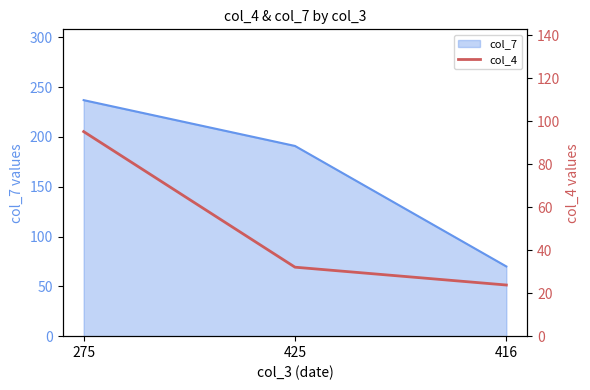

What is the label of the 1st point from the left?

275